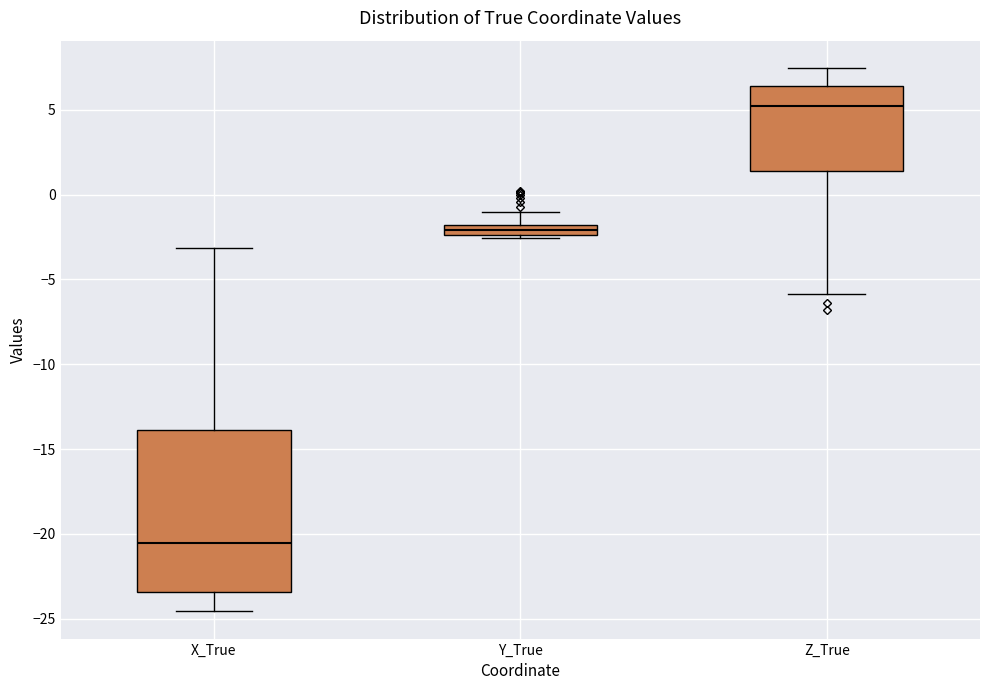

Where does the upper whisker of the box for Y_True end on the y-axis? The values are not printed on the chart, so give them approximately, as read against the axis.

-1.0